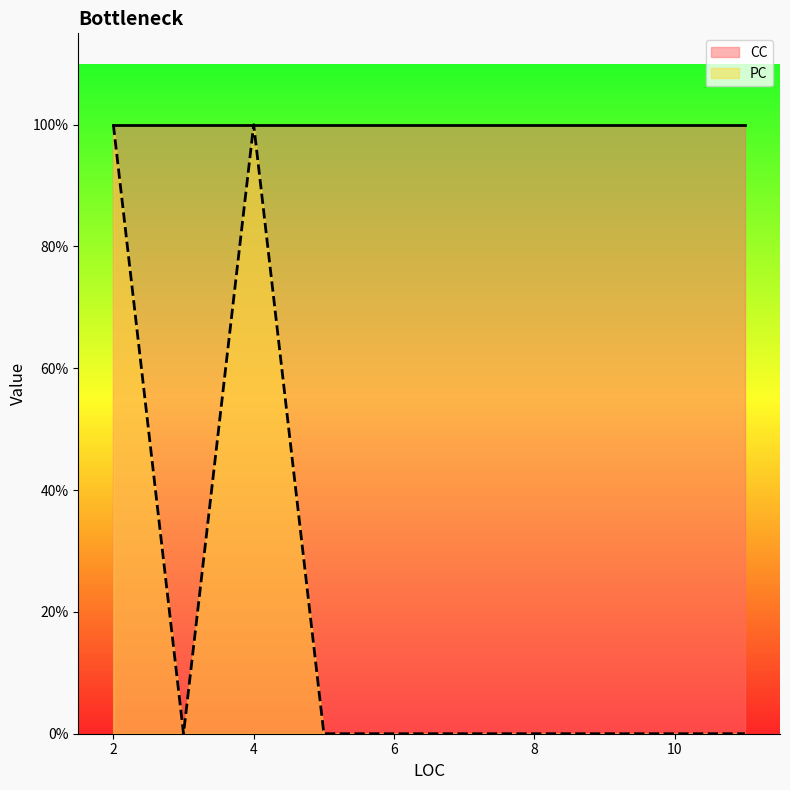

At how many categories does at least one series exceed 0?

9